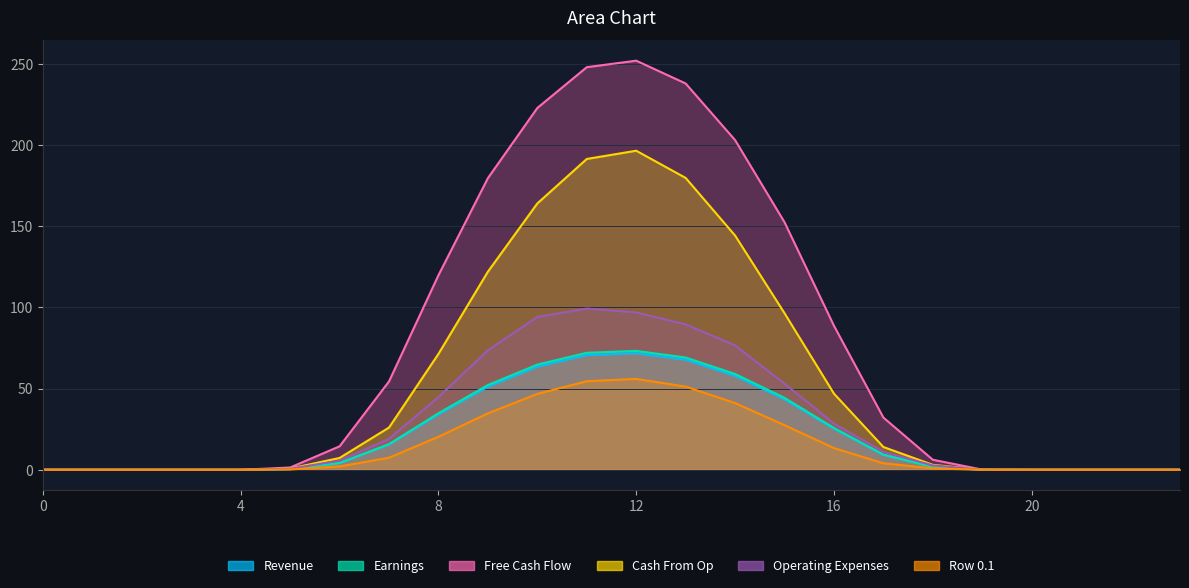

Which series changed the most between 6 and 15?

Row 3.0